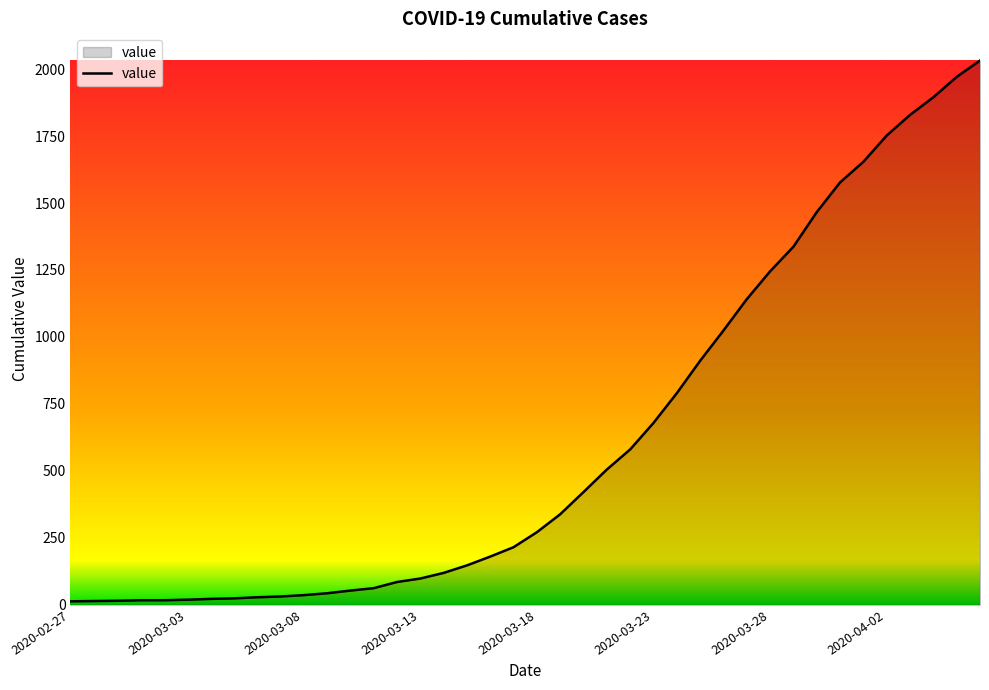

What is the greatest value displayed?

2032